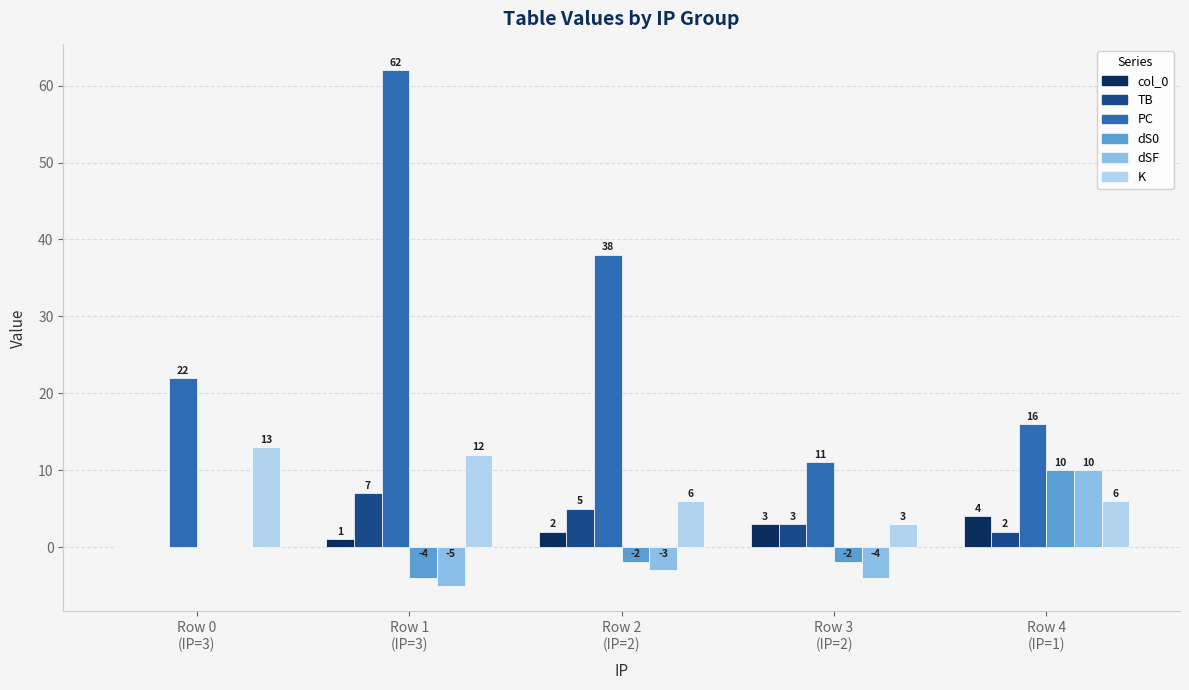

What is the maximum value shown in the chart?

62